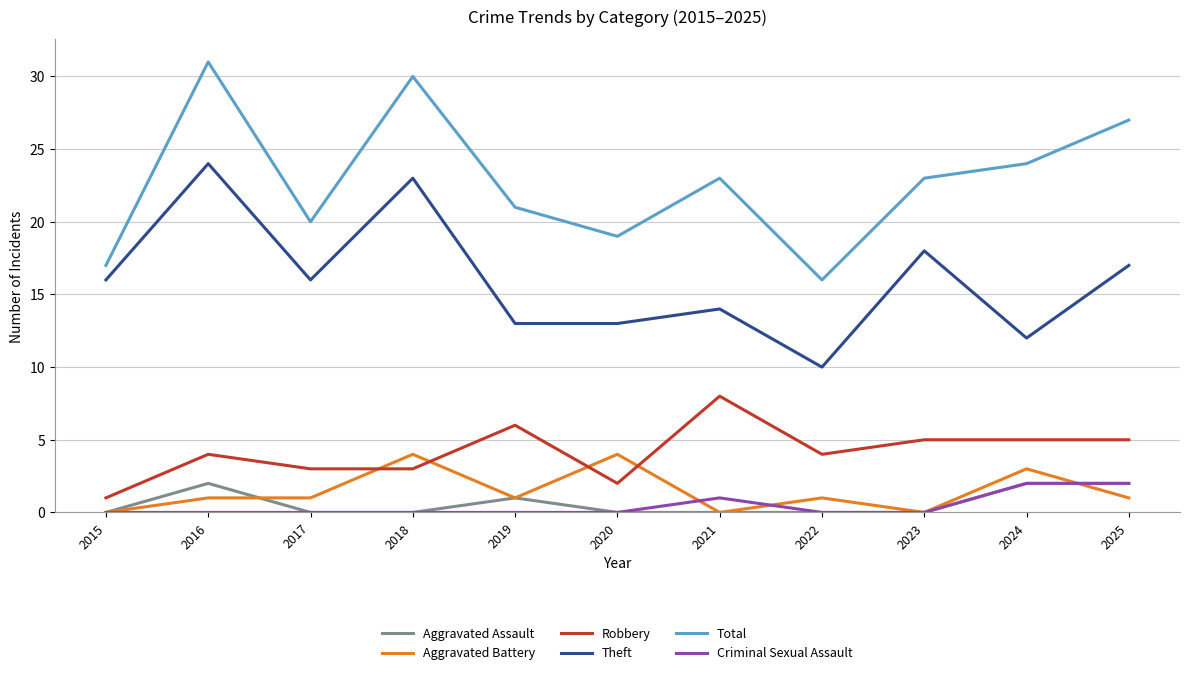

What value does the Total series have at 2016?

31